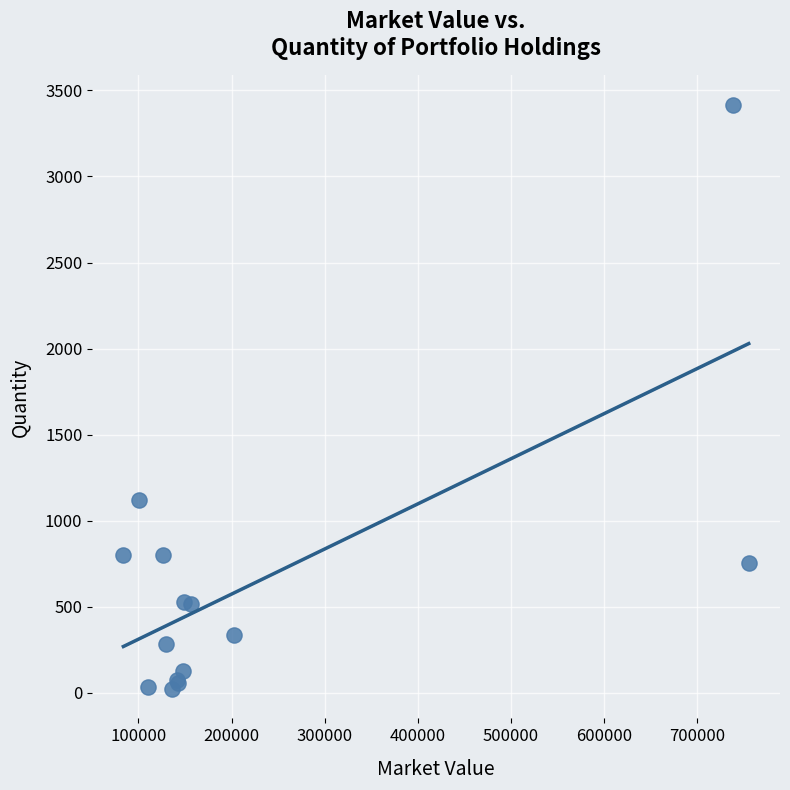

What Y value in the scatter plot is closest to 1719?

1123.0